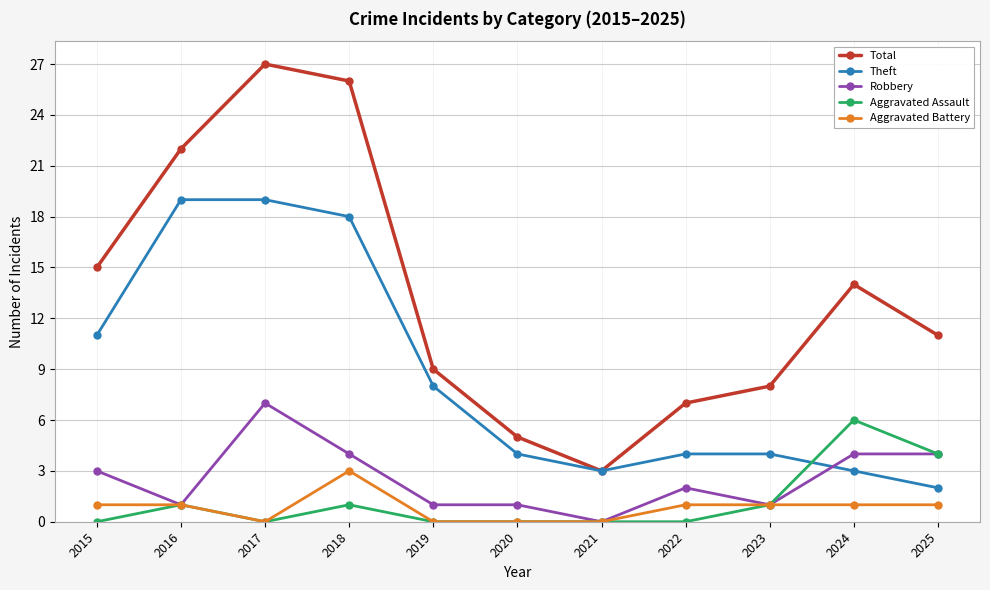

What are all the series names shown in the legend?

Total, Theft, Robbery, Aggravated Assault, Aggravated Battery